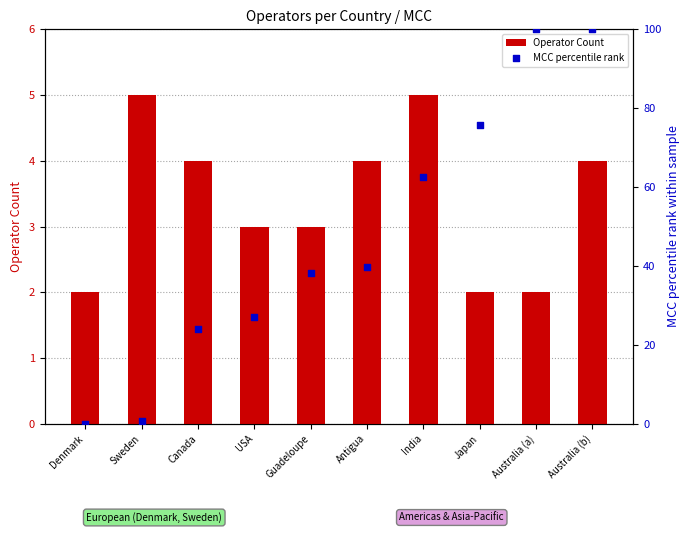

What is the total value across all series at Australia (a)?

102.0